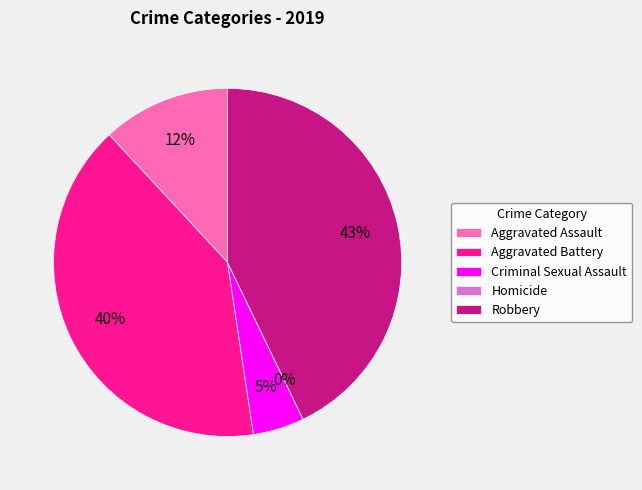

Which has a higher value, Homicide or Aggravated Assault?

Aggravated Assault